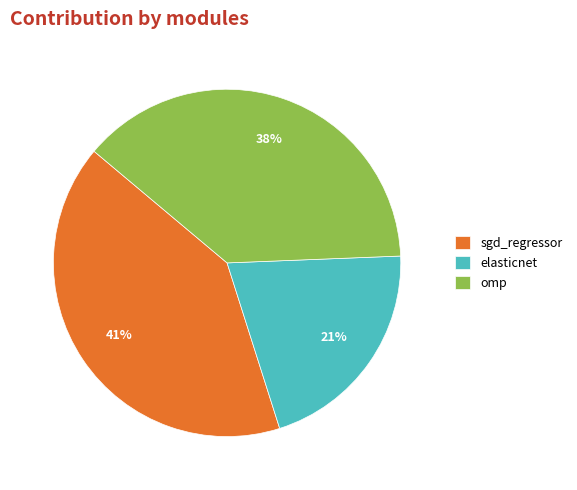

Rank the categories by value from lowest to highest.

elasticnet, omp, sgd_regressor